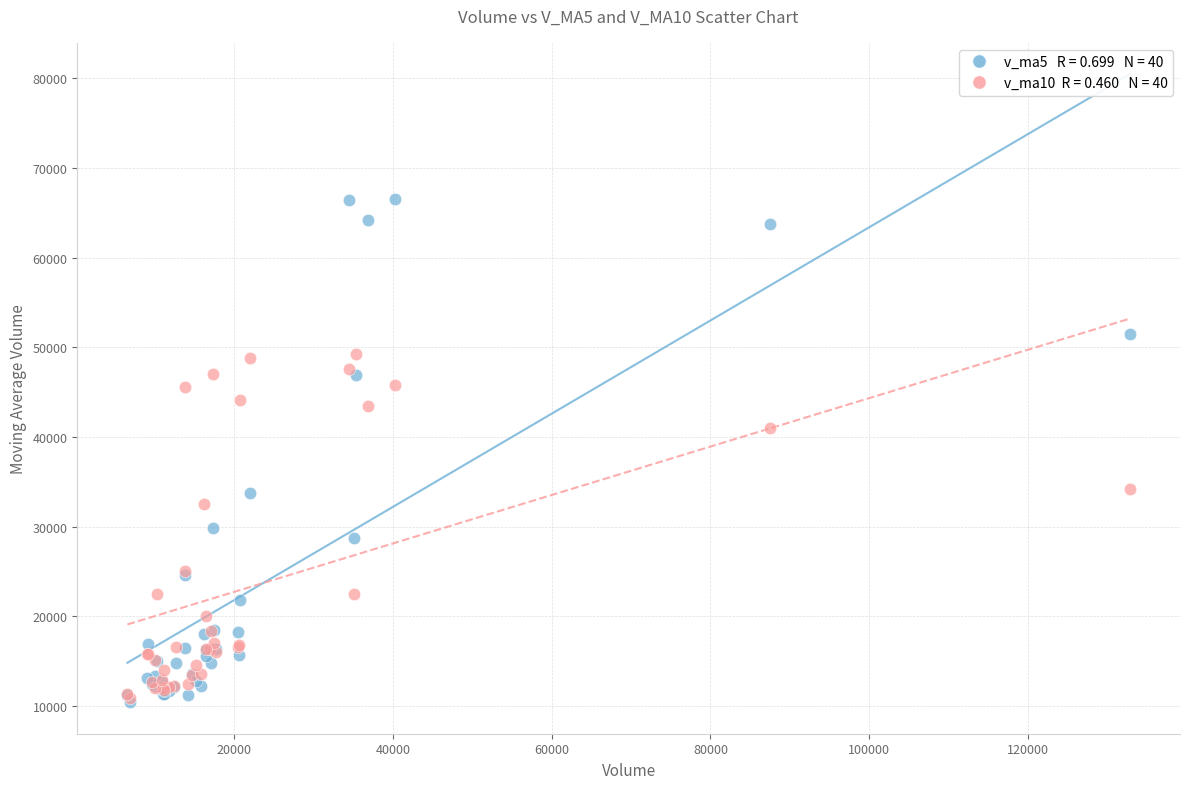

Across all series, what Y value is closest to 38454?

40943.8